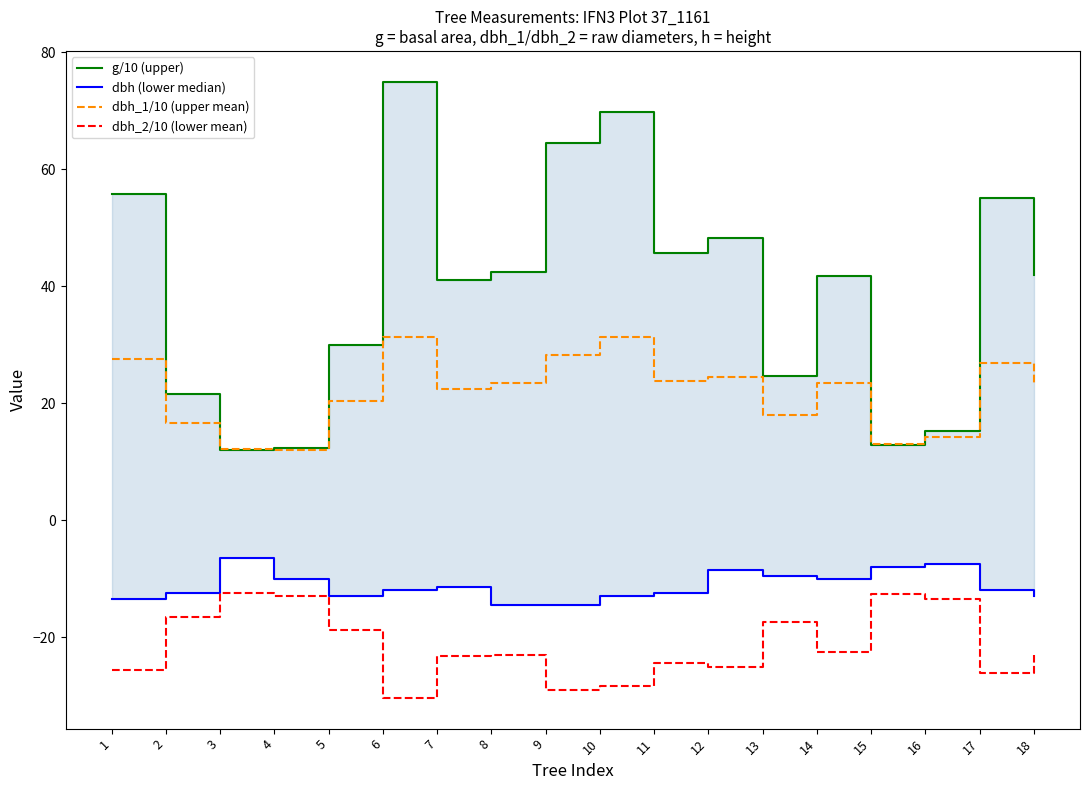

True or false: g/10 (upper) has more than 1 points higher than both neighbors.

True